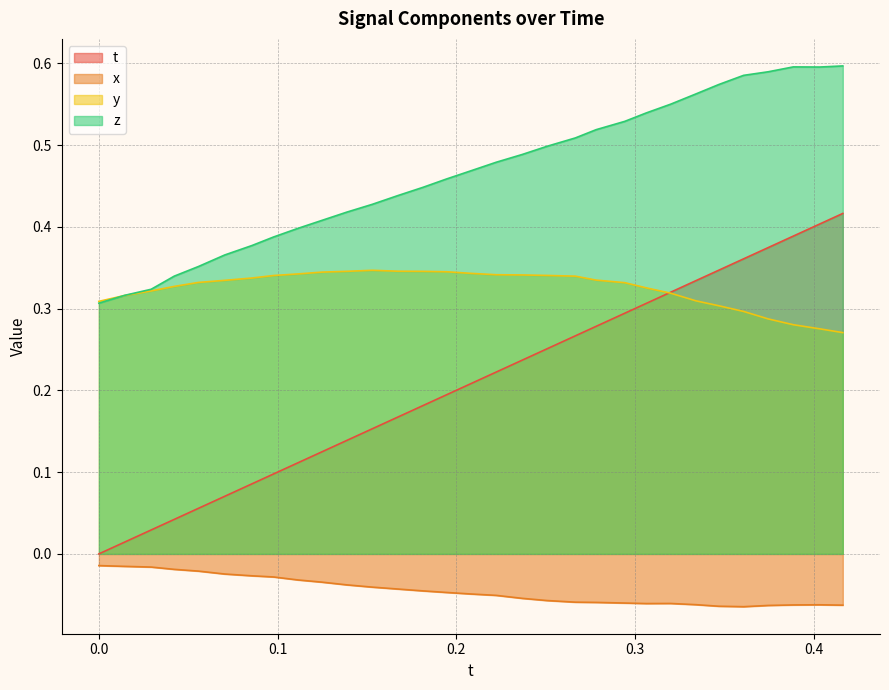

What position from the right is 0.1946564?

17